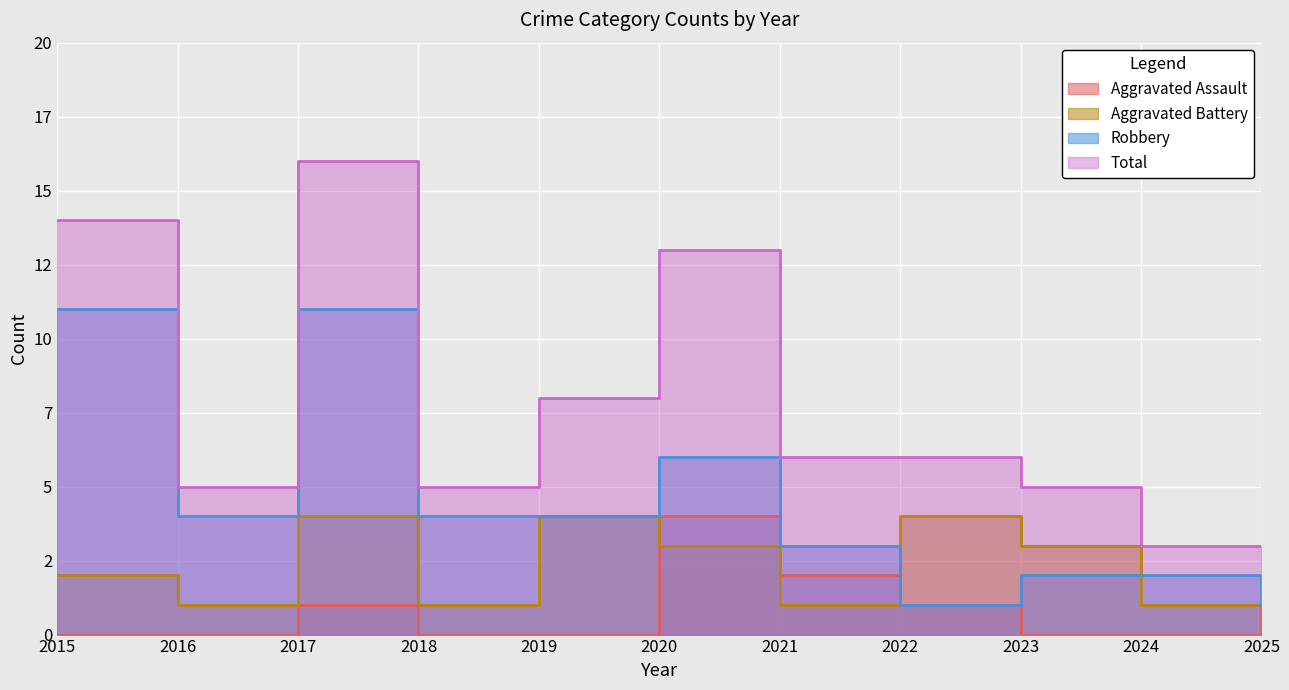

How many lines are shown in the chart?

4